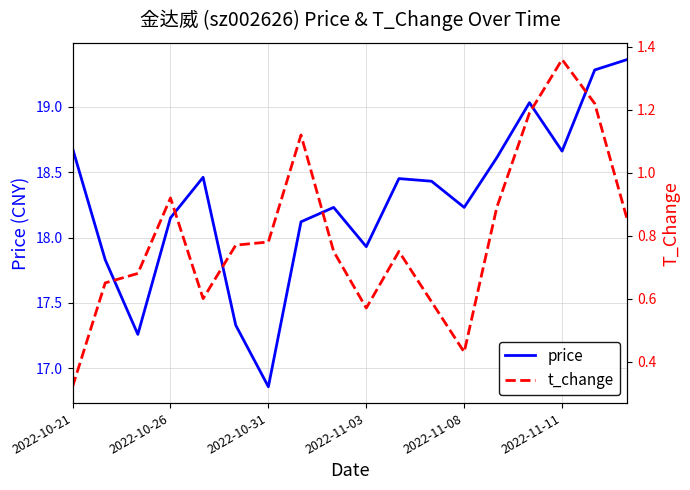

True or false: price has more than 1 points higher than both neighbors.

True